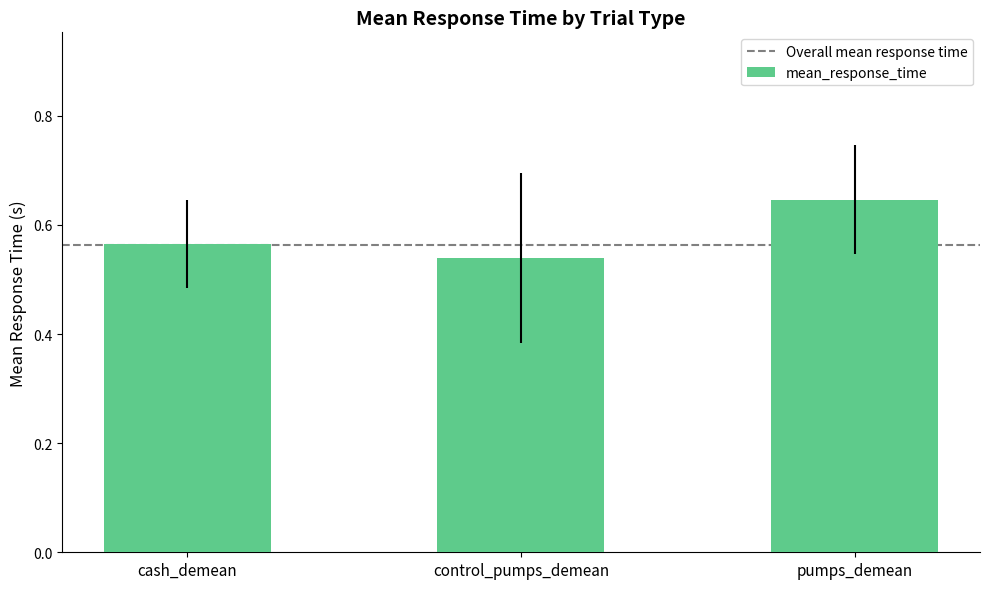

Which has a higher value, control_pumps_demean or cash_demean?

cash_demean